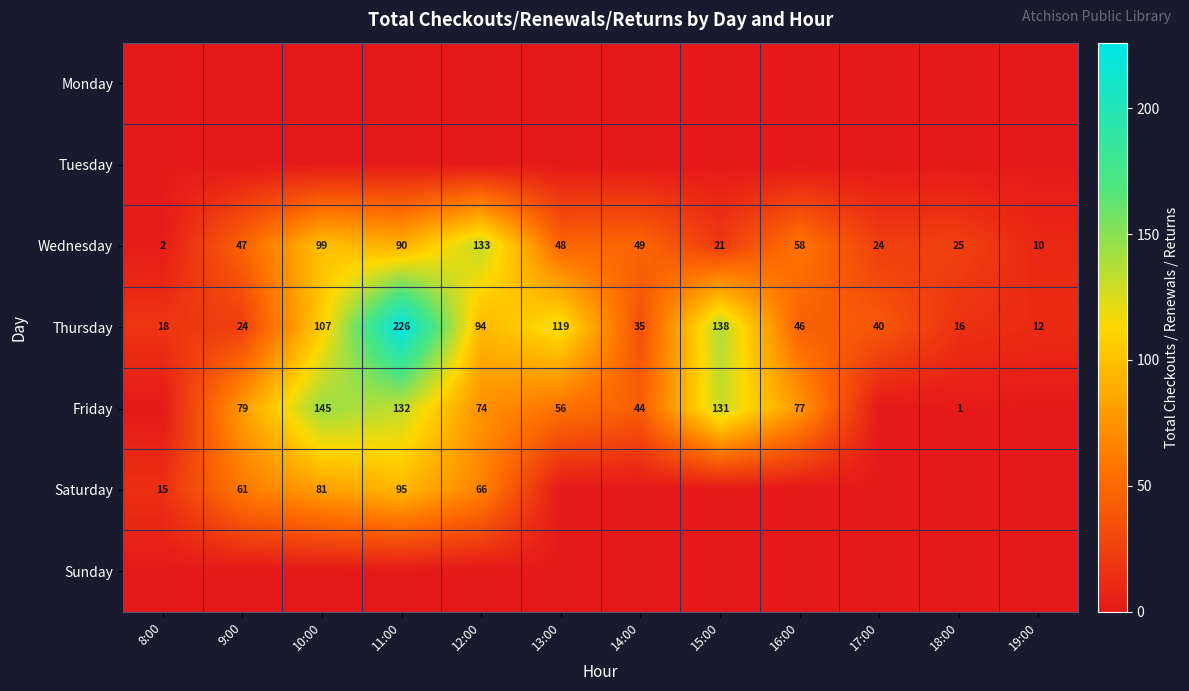

What is the difference between the maximum and second lowest values in the Thursday series?

210